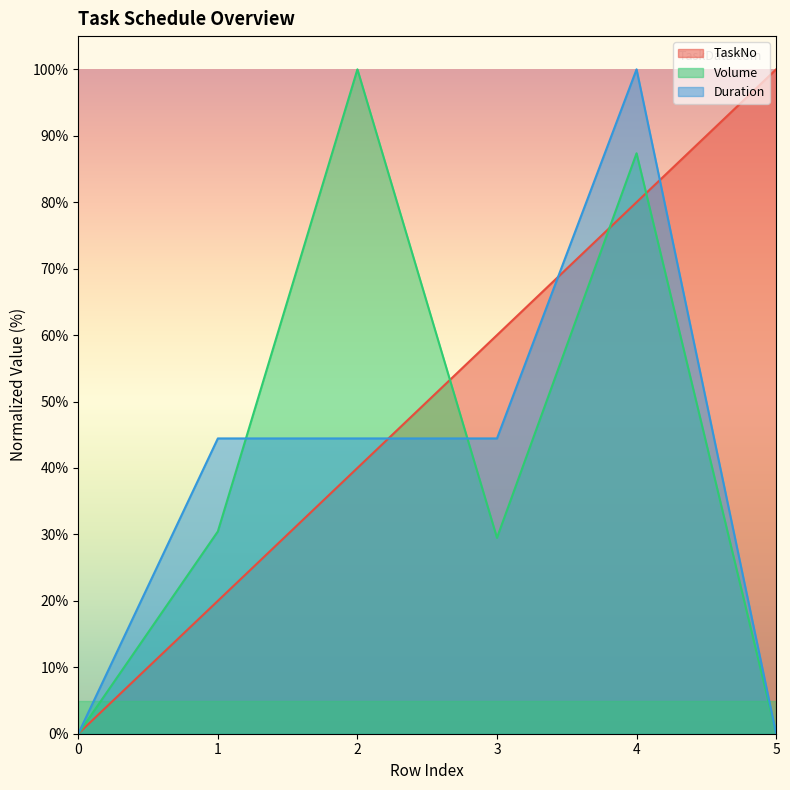

Does the chart display data point markers on the line(s)?

No